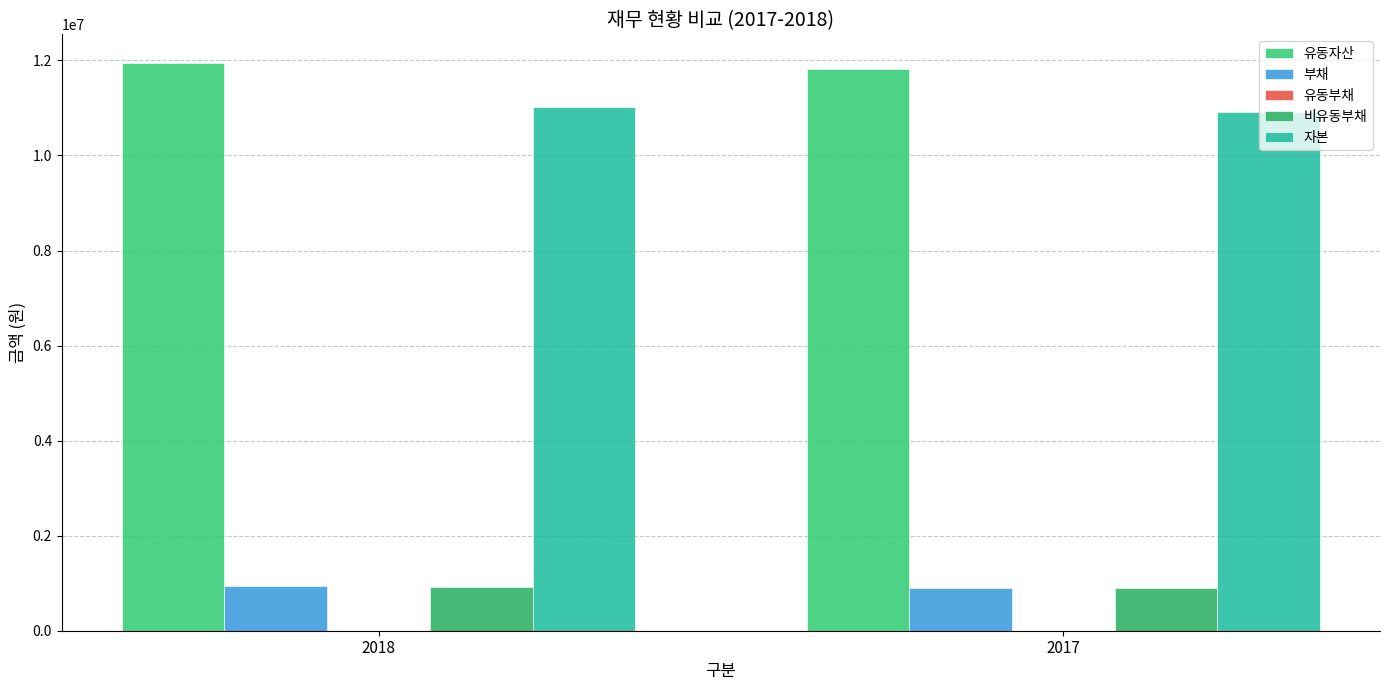

Which series has the largest total across all categories?

유동자산